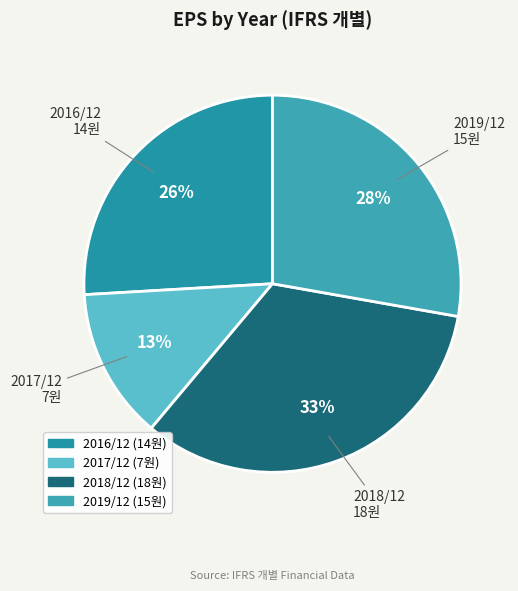

What percentage is the 2019/12 slice, to the nearest percent?

28%